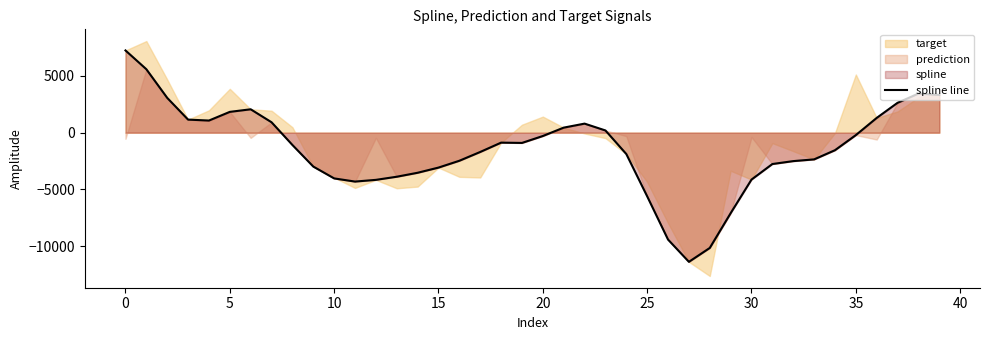

True or false: the data shows -401.8 at 20.

False